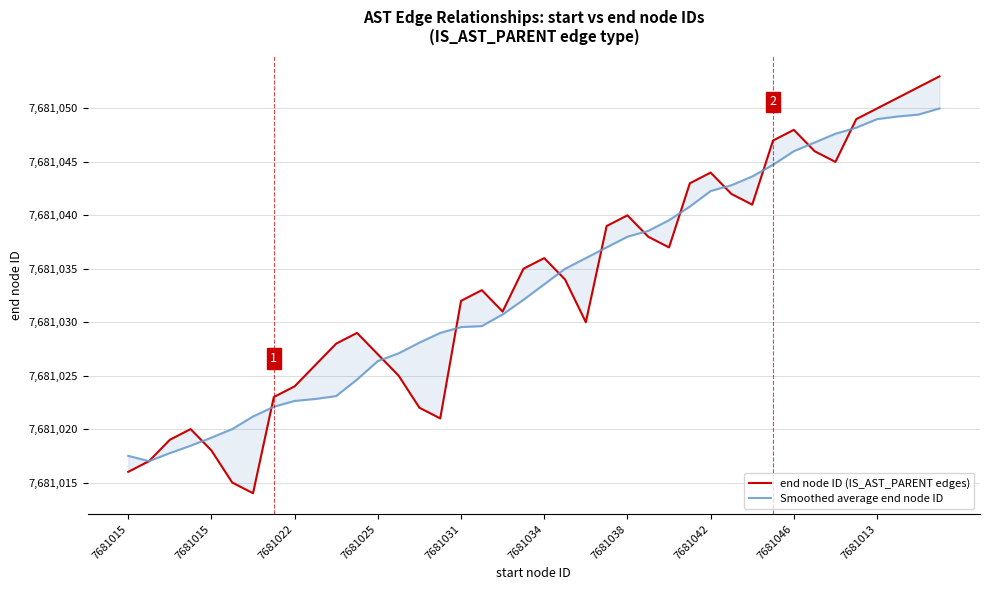

What is the label of the 3rd point from the left?

7681022